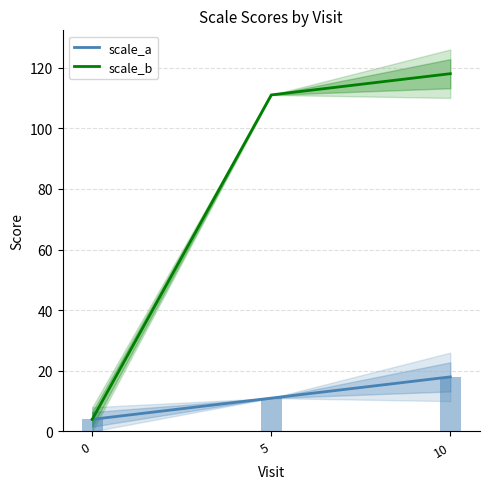

What is the value of the scale_a bar at the 1st from the left?

4